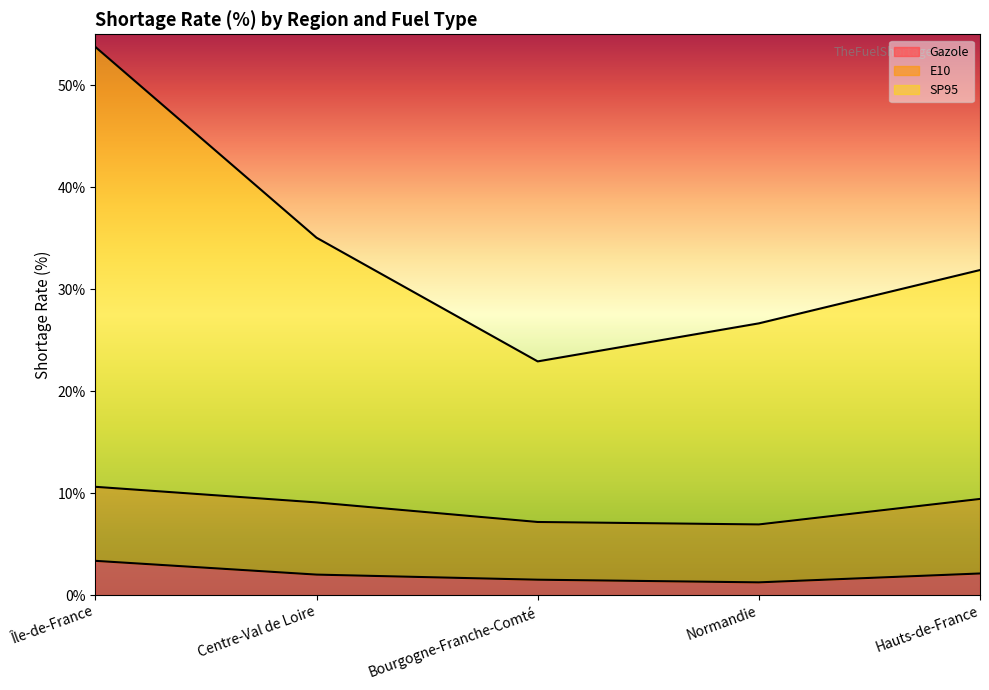

What is the difference between the highest and lowest values at Bourgogne-Franche-Comté?

21.4